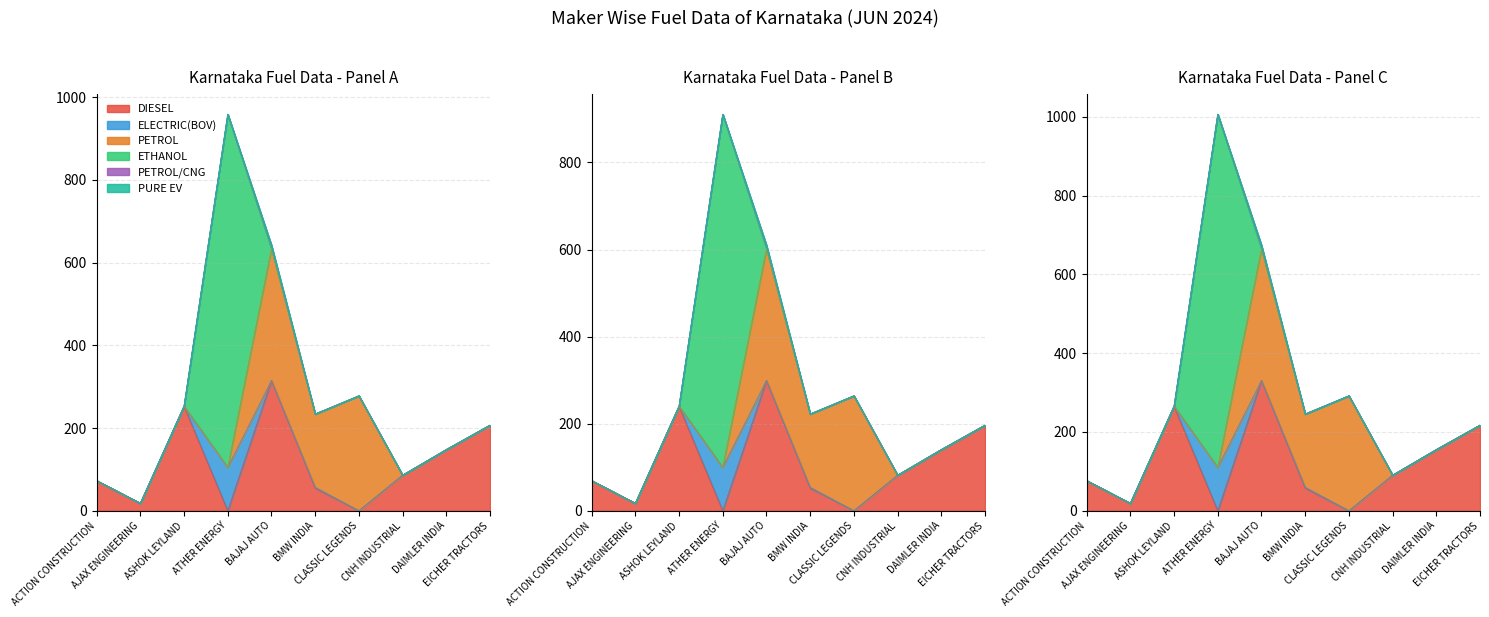

Where is ETHANOL nearest to the value 427?

ACTION CONSTRUCTION